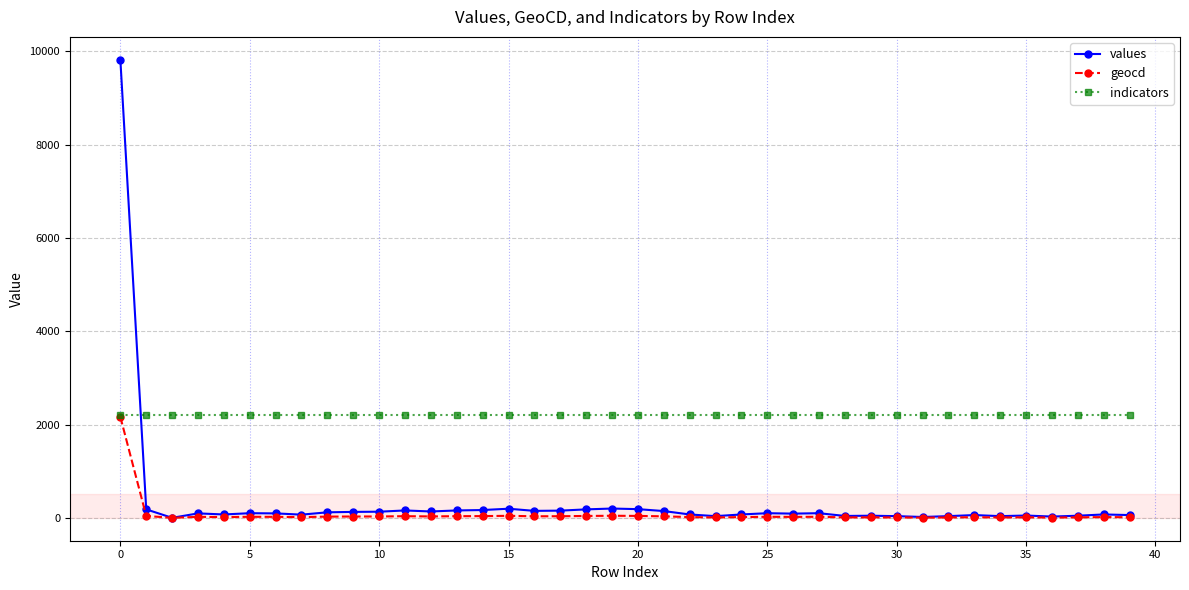

How many series are shown in this chart?

3